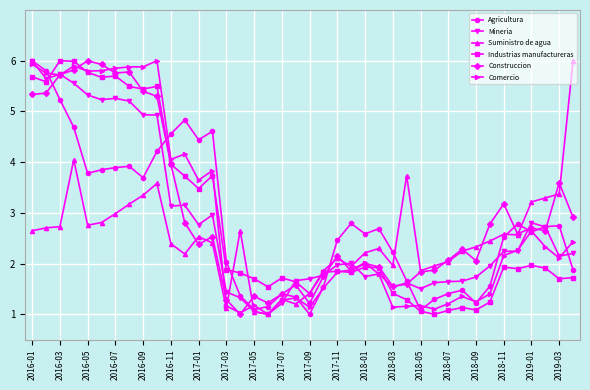

What is the highest value of the Comercio series?

6.0